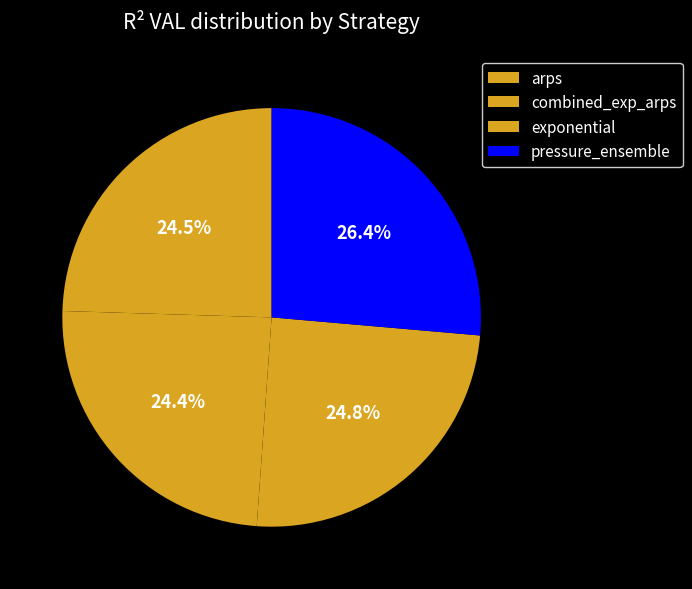

To the nearest percent, what percentage of the pie is exponential?

25%